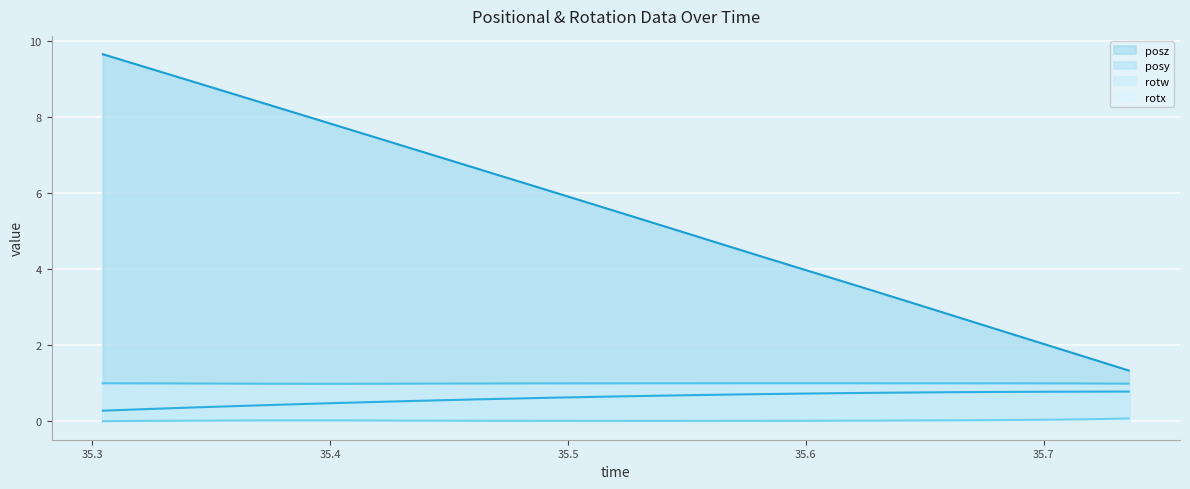

What is the greatest value displayed?

9.6